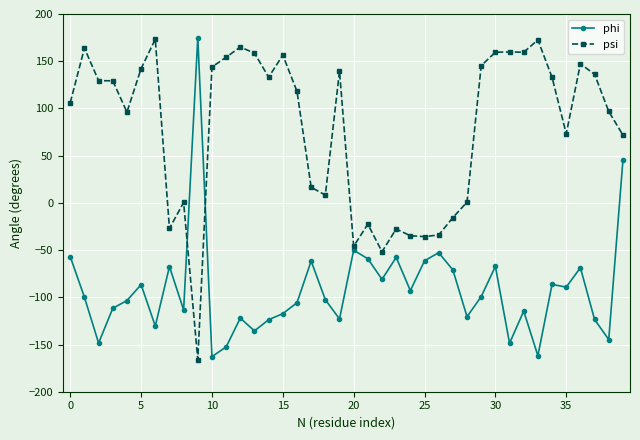

How many lines are shown in the chart?

2